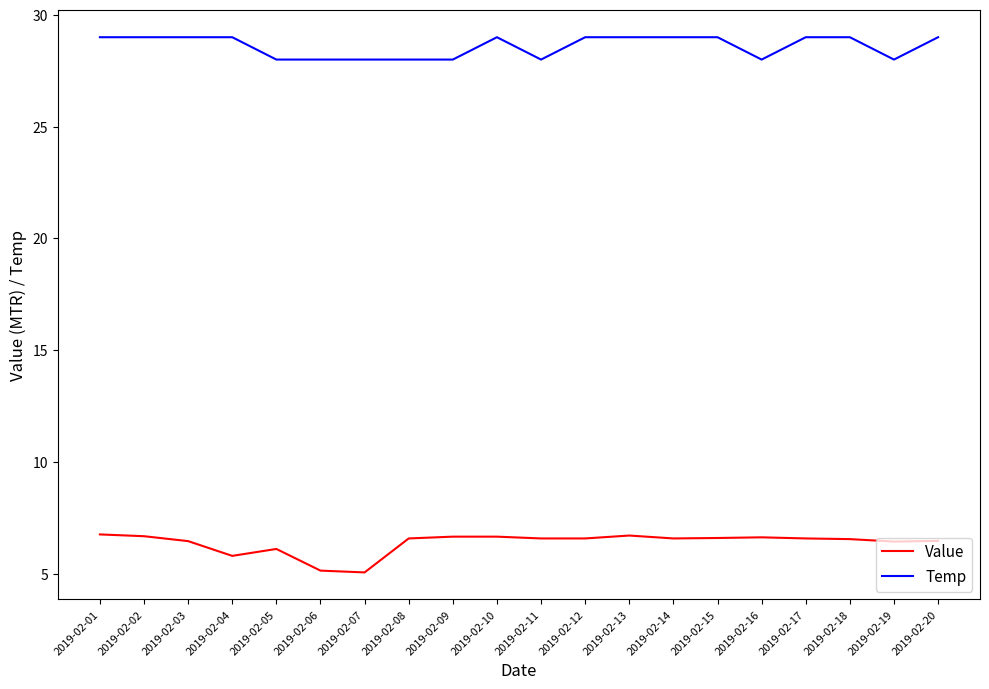

What is the difference between the highest and lowest values at 2019-02-04?

23.2